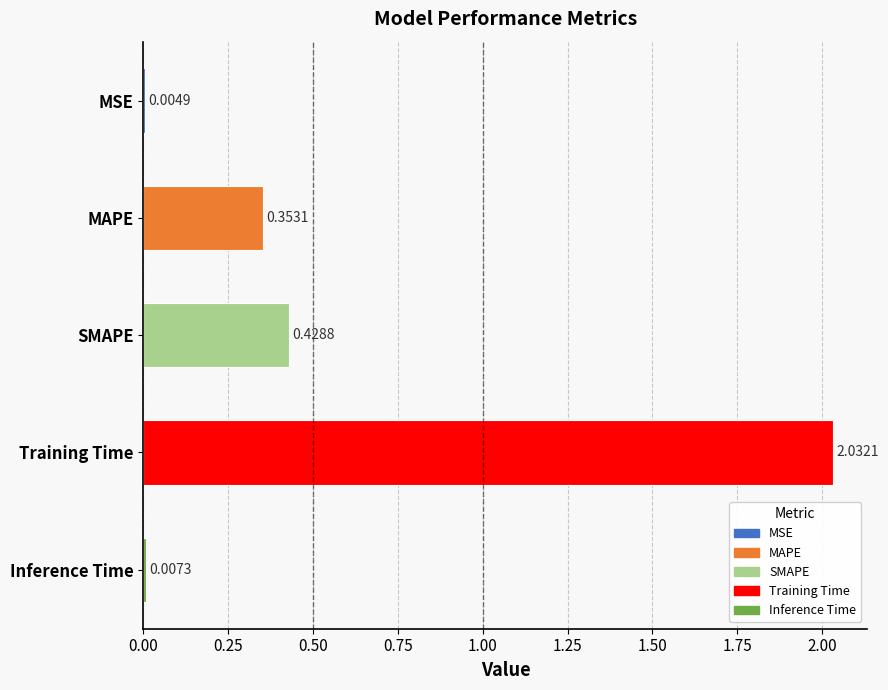

Where is the data nearest to the value 1?

SMAPE